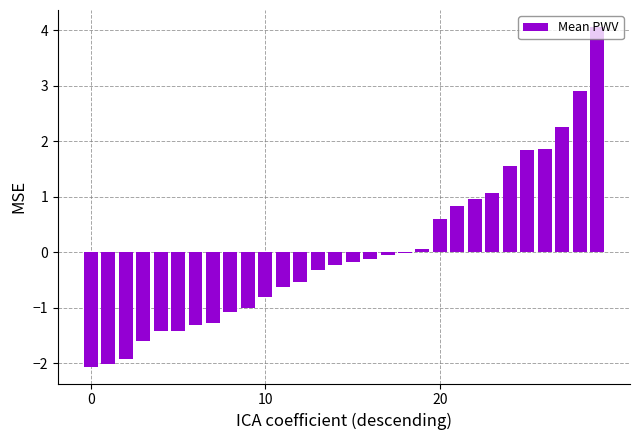

What is the greatest value displayed?

4.1